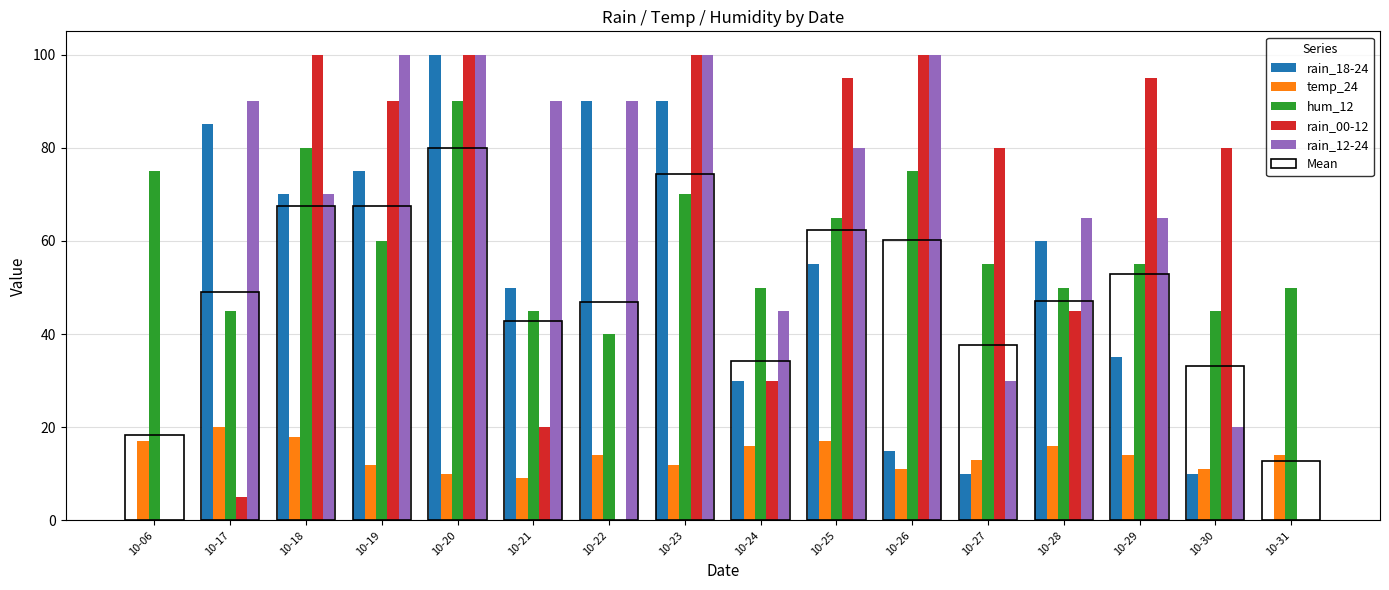

At which label is rain_12-24 closest to 50?

10-24